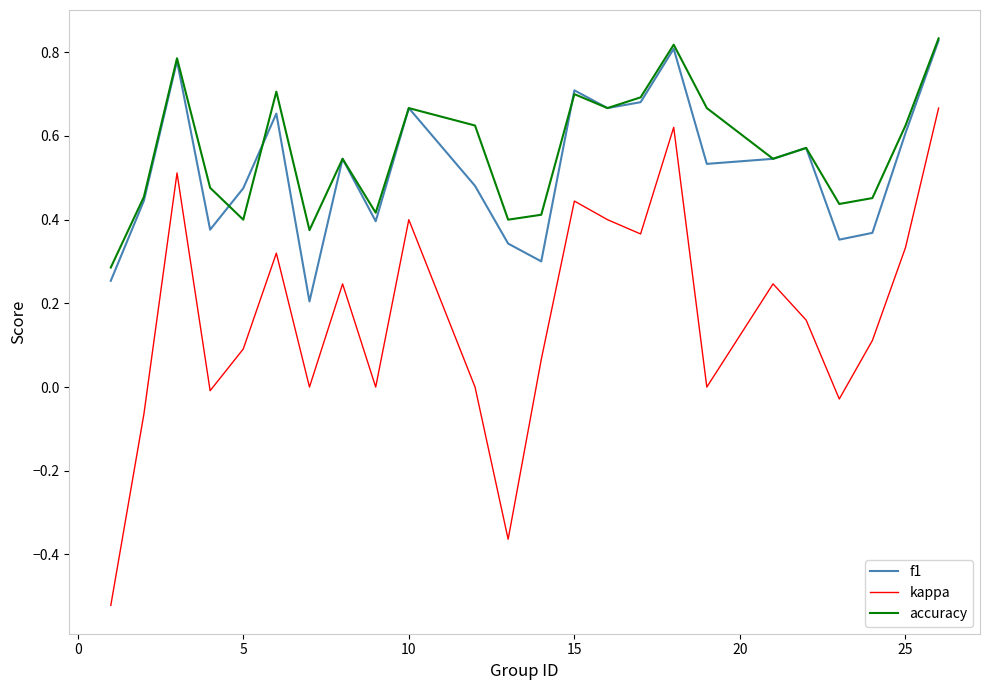

True or false: kappa and accuracy intersect in this chart.

False